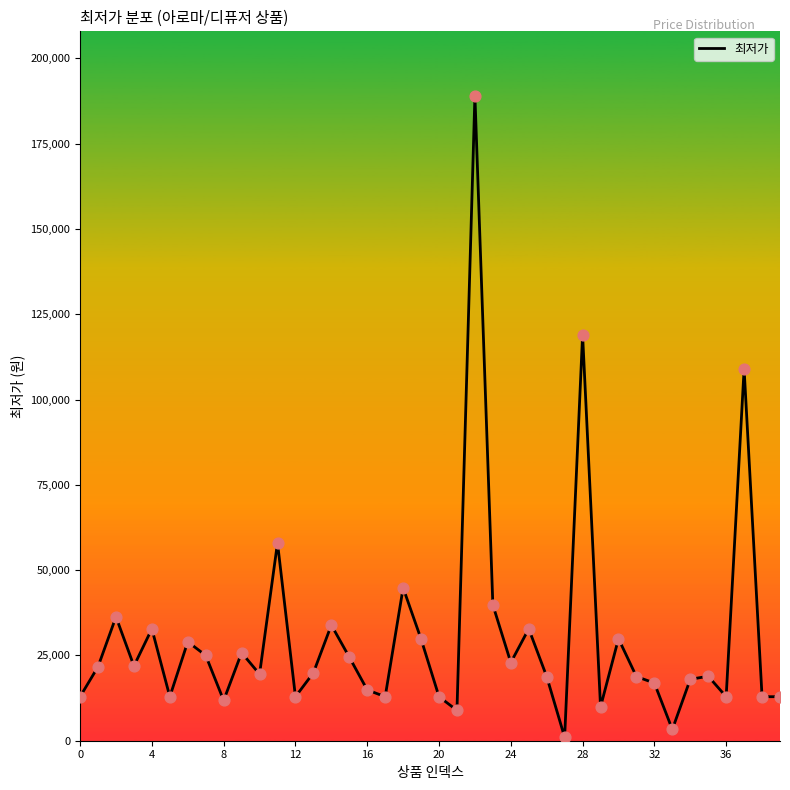

What is the maximum value shown in the chart?

189000